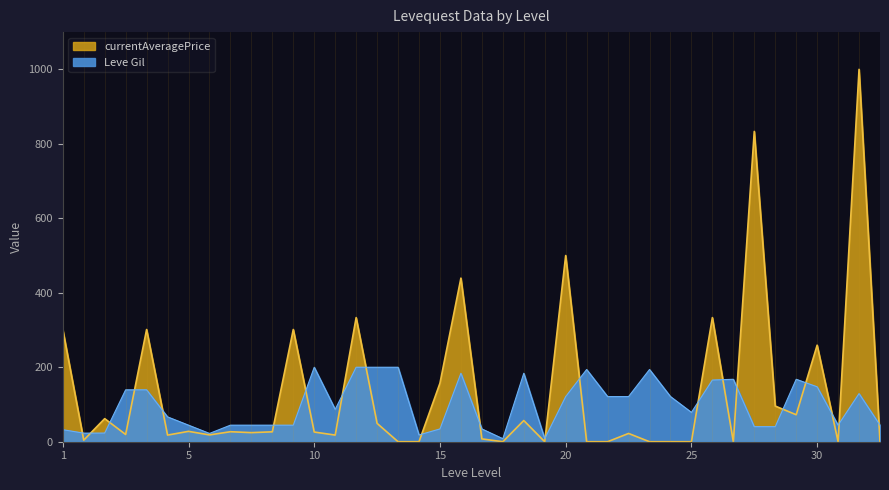

What are all the series names shown in the legend?

Leve Gil, currentAveragePrice